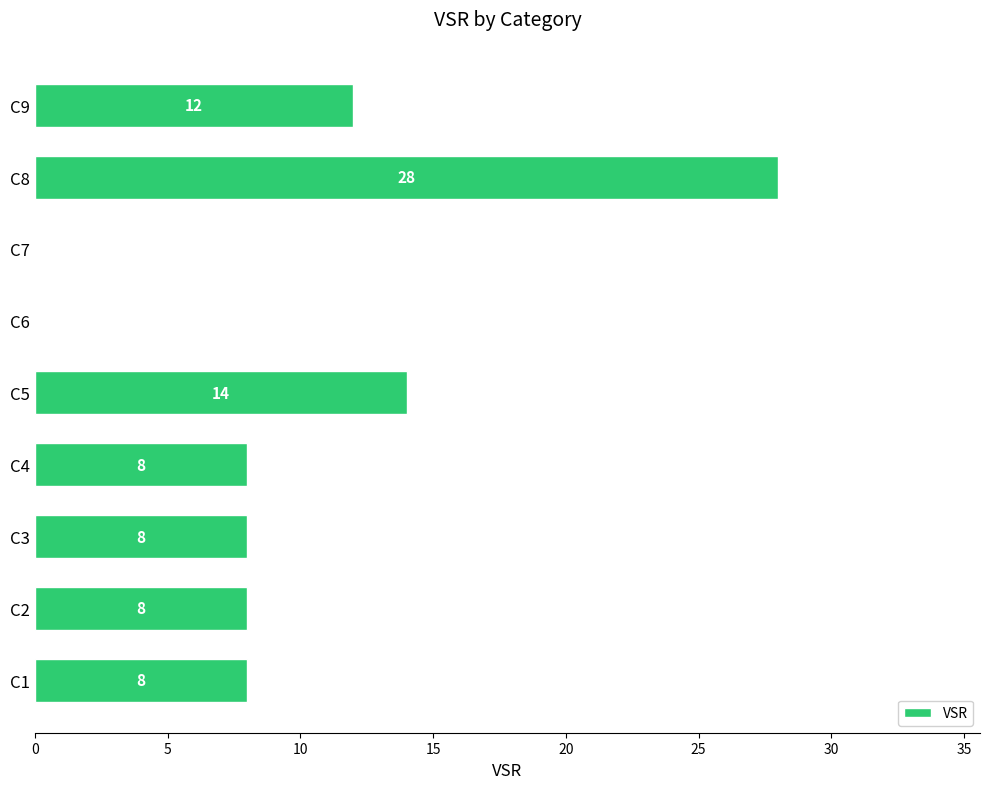

The value at C4 is 13. True or false?

False